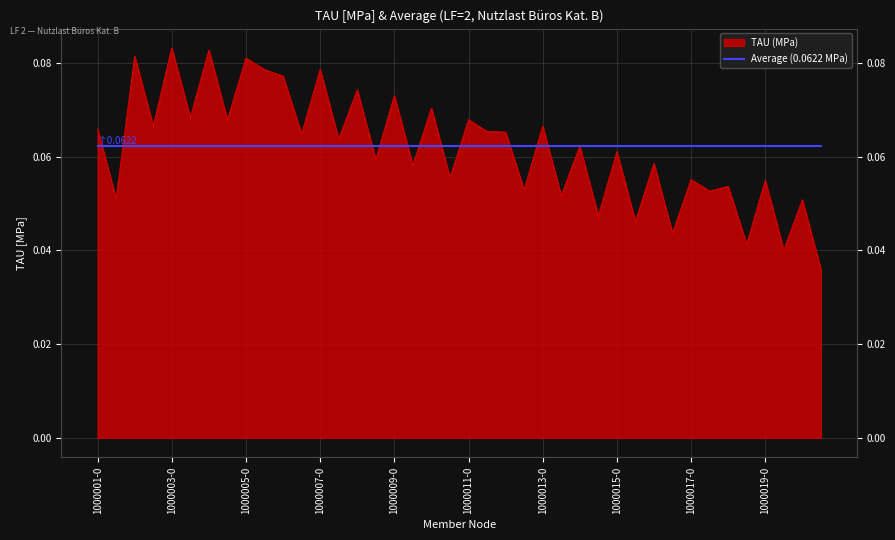

At which category does the chart reach its peak across all series?

1000003-0